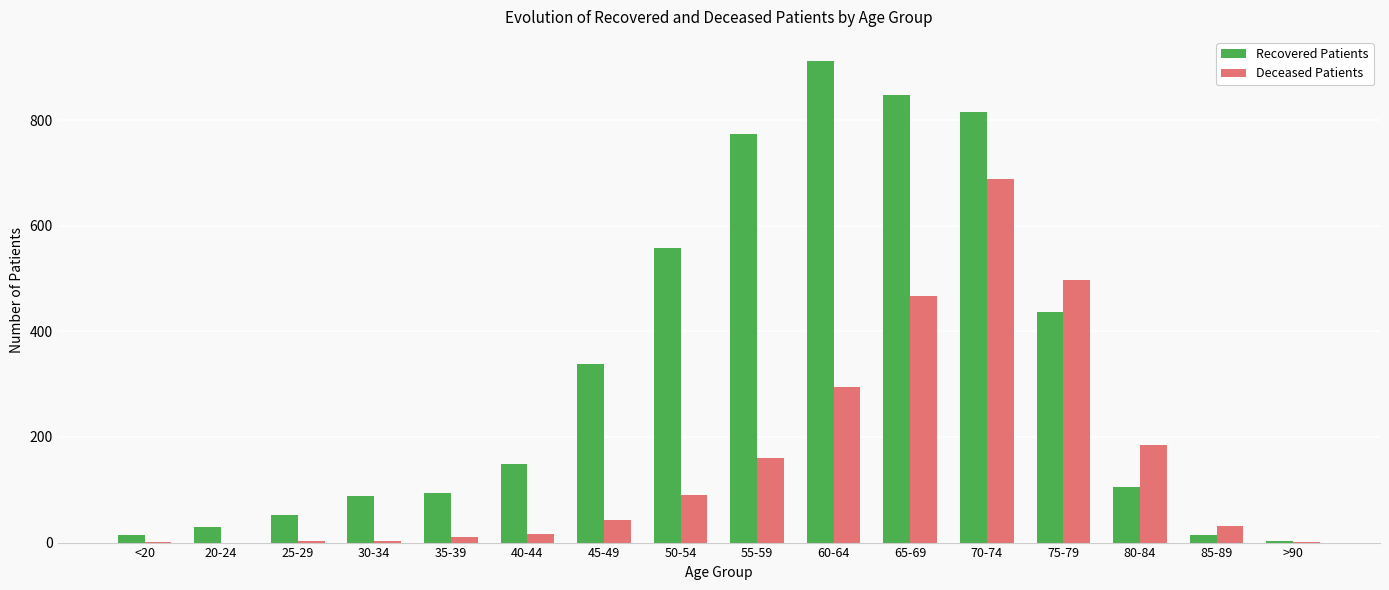

What is the total value across all series at 35-39?

105